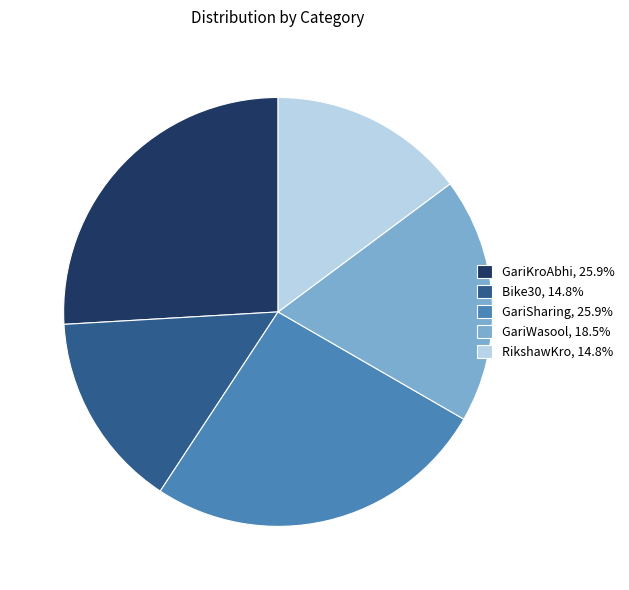

Does any single category account for the majority?

No